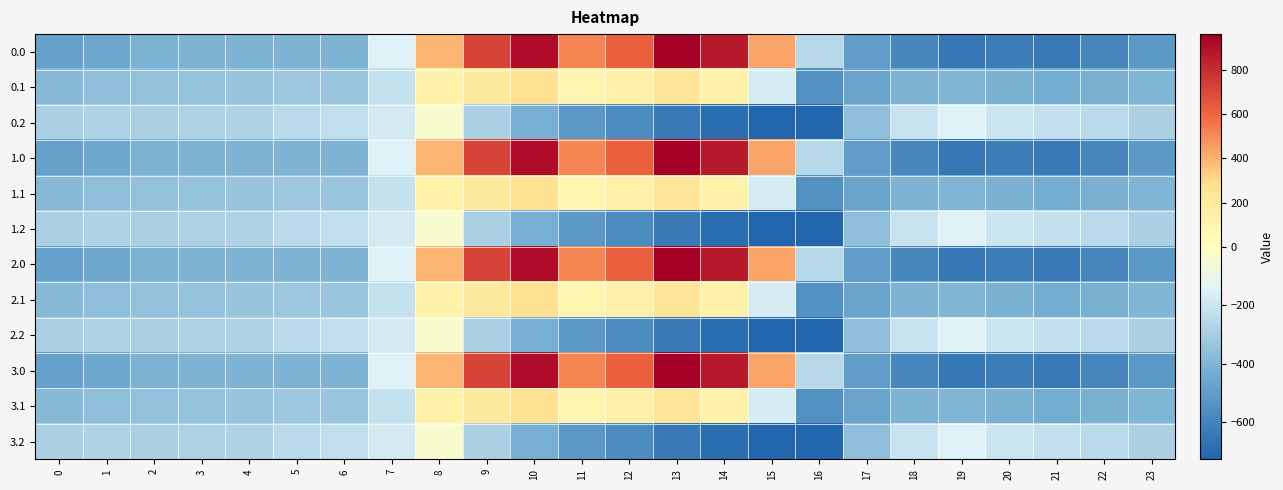

What is the total value across all series at 16?

-6099.0